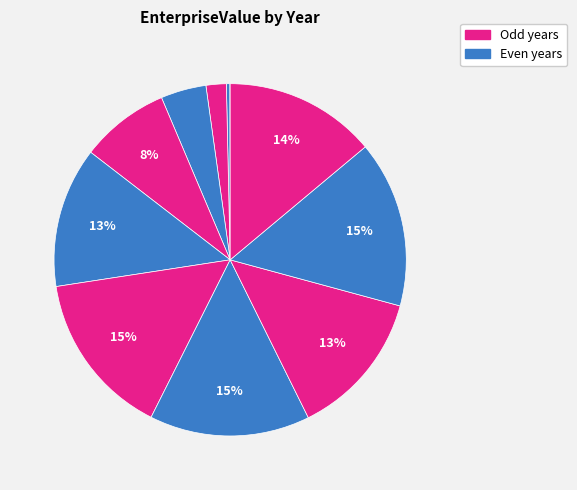

Rank the categories by value from highest to lowest.

2021, 2018, 2019, 2022, 2020, 2017, 2016, 2015, 2014, 2013, 2012